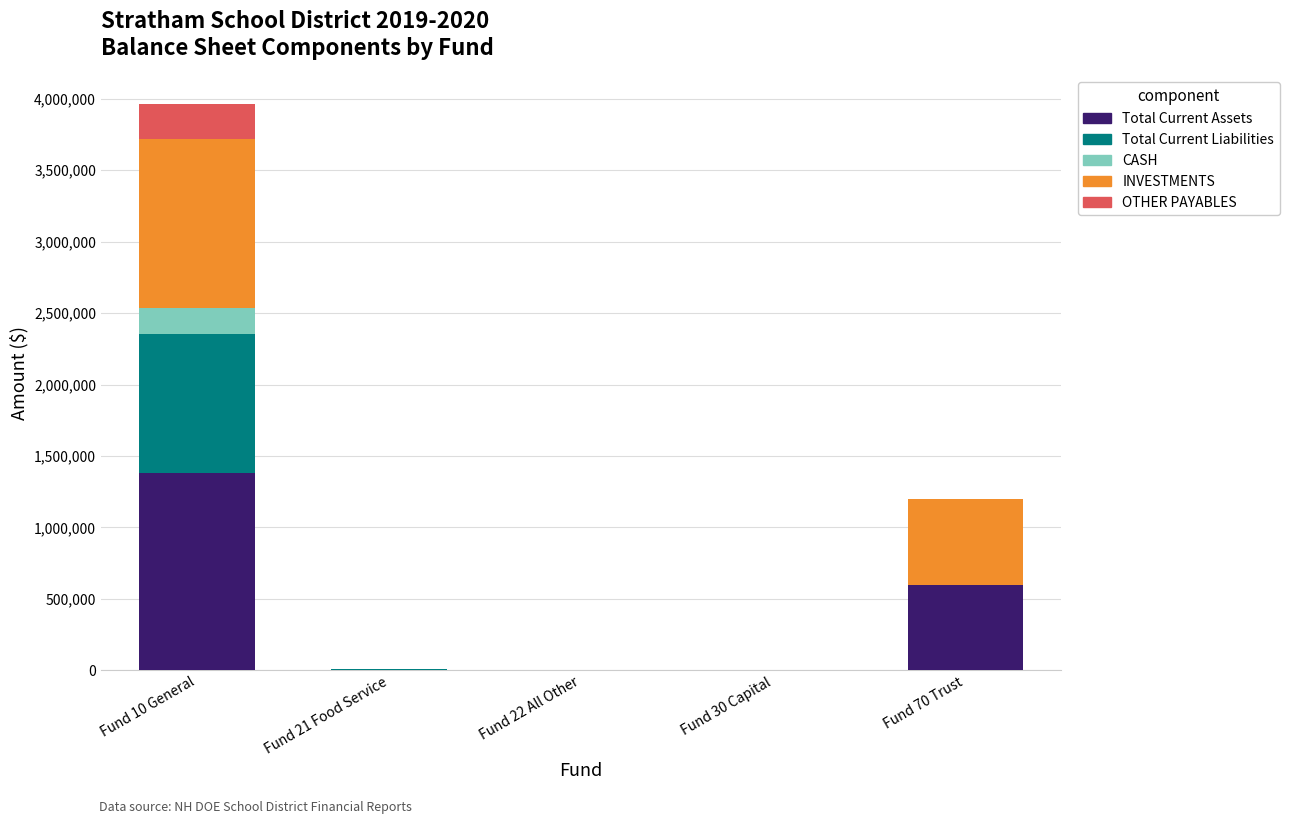

At which category is the sum across all series the highest?

Fund 10 General